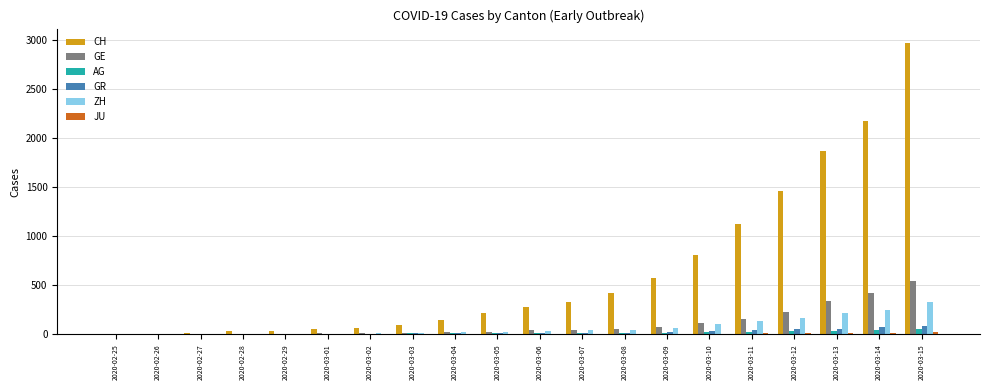

Count the number of categories in the chart.

20